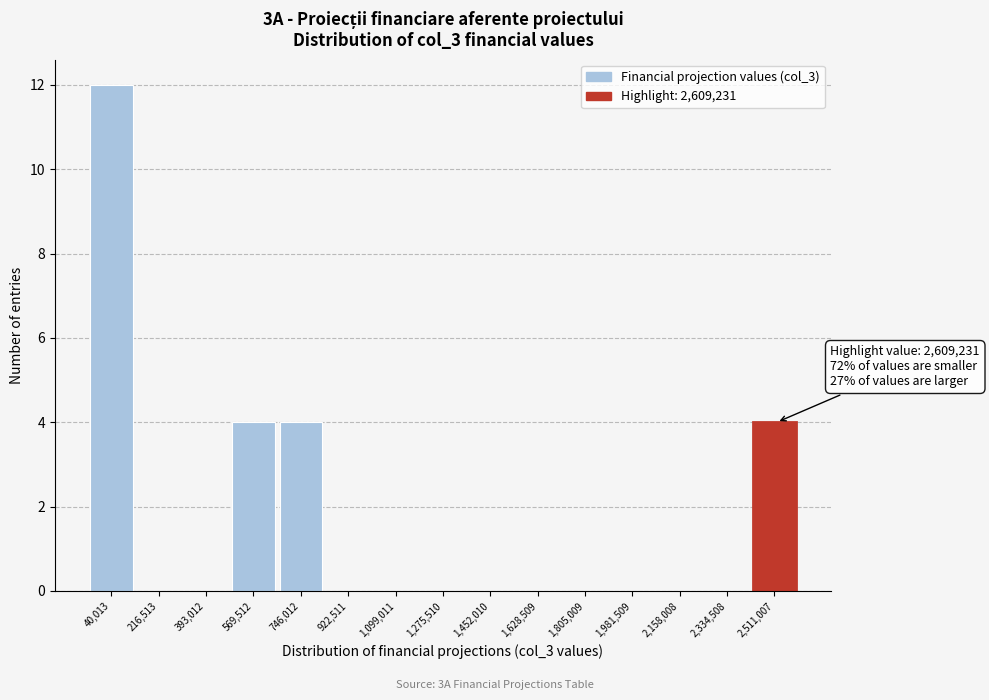

Reading right to left, what are all the values shown in this chart?

2,511,007=4	2,334,508=0	2,158,008=0	1,981,509=0	1,805,009=0	1,628,509=0	1,452,010=0	1,275,510=0	1,099,011=0	922,511=0	746,012=4	569,512=4	393,012=0	216,513=0	40,013=12